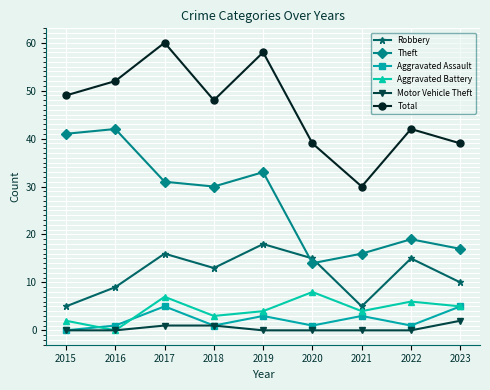

At which label does Robbery reach its peak?

2019